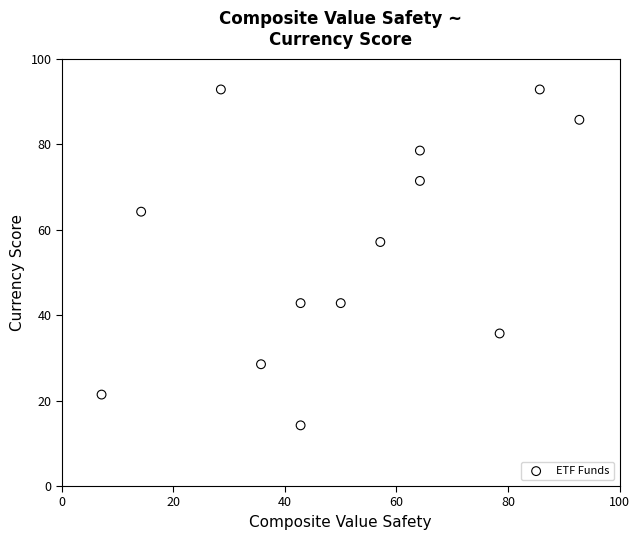

What Y value in the scatter plot is closest to 53?

57.1